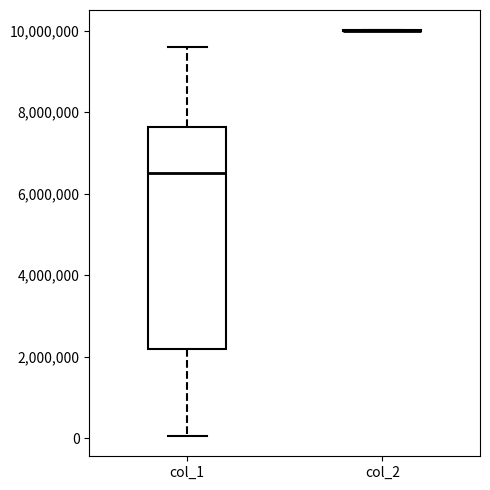

Where is the upper edge of the box for col_1 on the y-axis? The values are not printed on the chart, so give them approximately, as read against the axis.

7600000